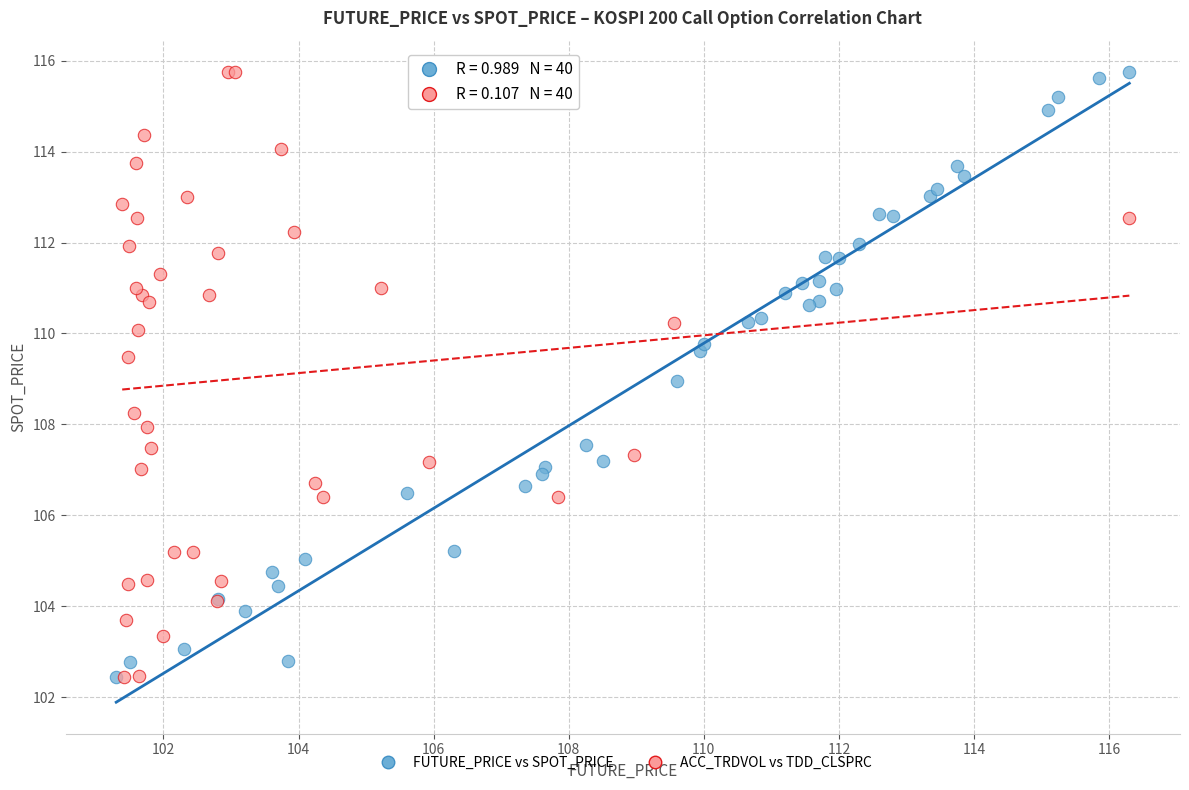

What are all the series names shown in the legend?

FUTURE_PRICE vs SPOT_PRICE, ACC_TRDVOL vs TDD_CLSPRC